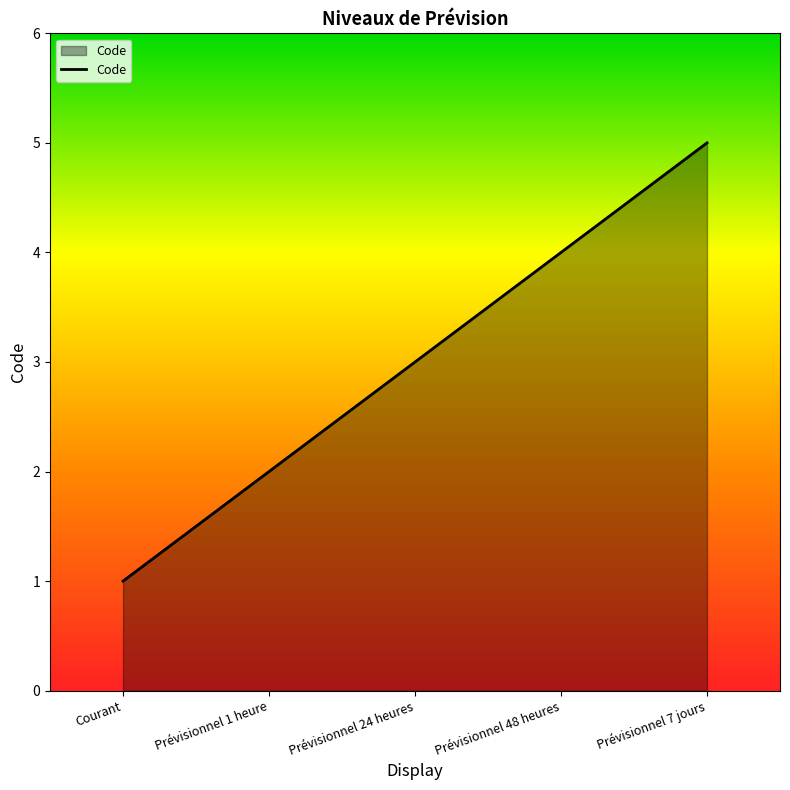

At which label is the value closest to 3?

Prévisionnel 24 heures